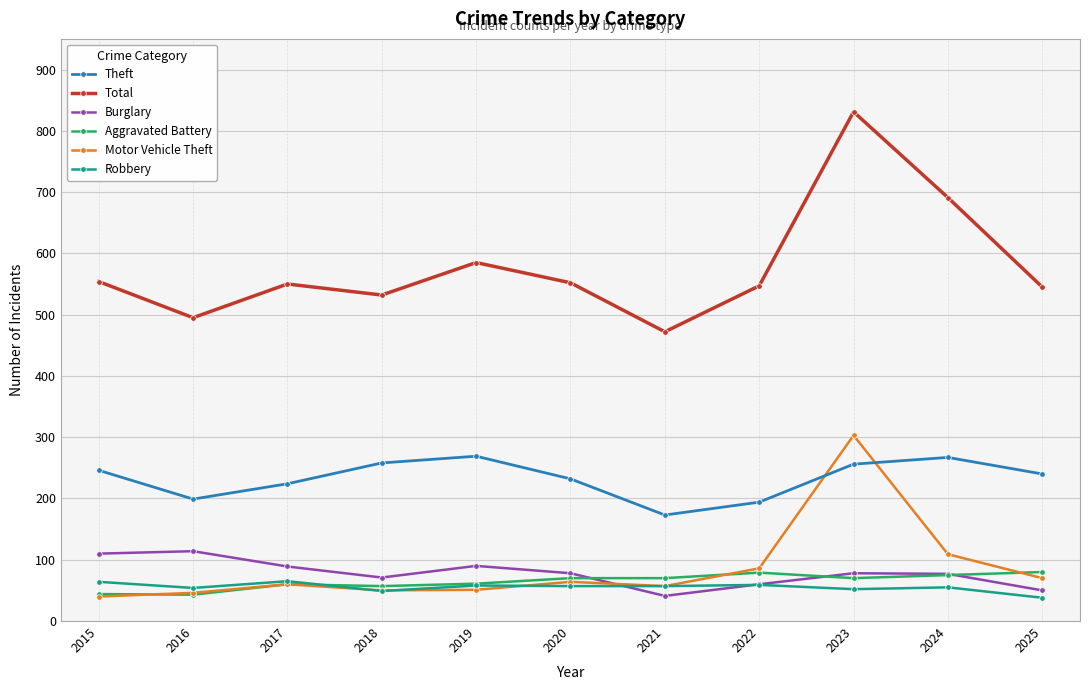

How many data points in Theft are less than 240?

5